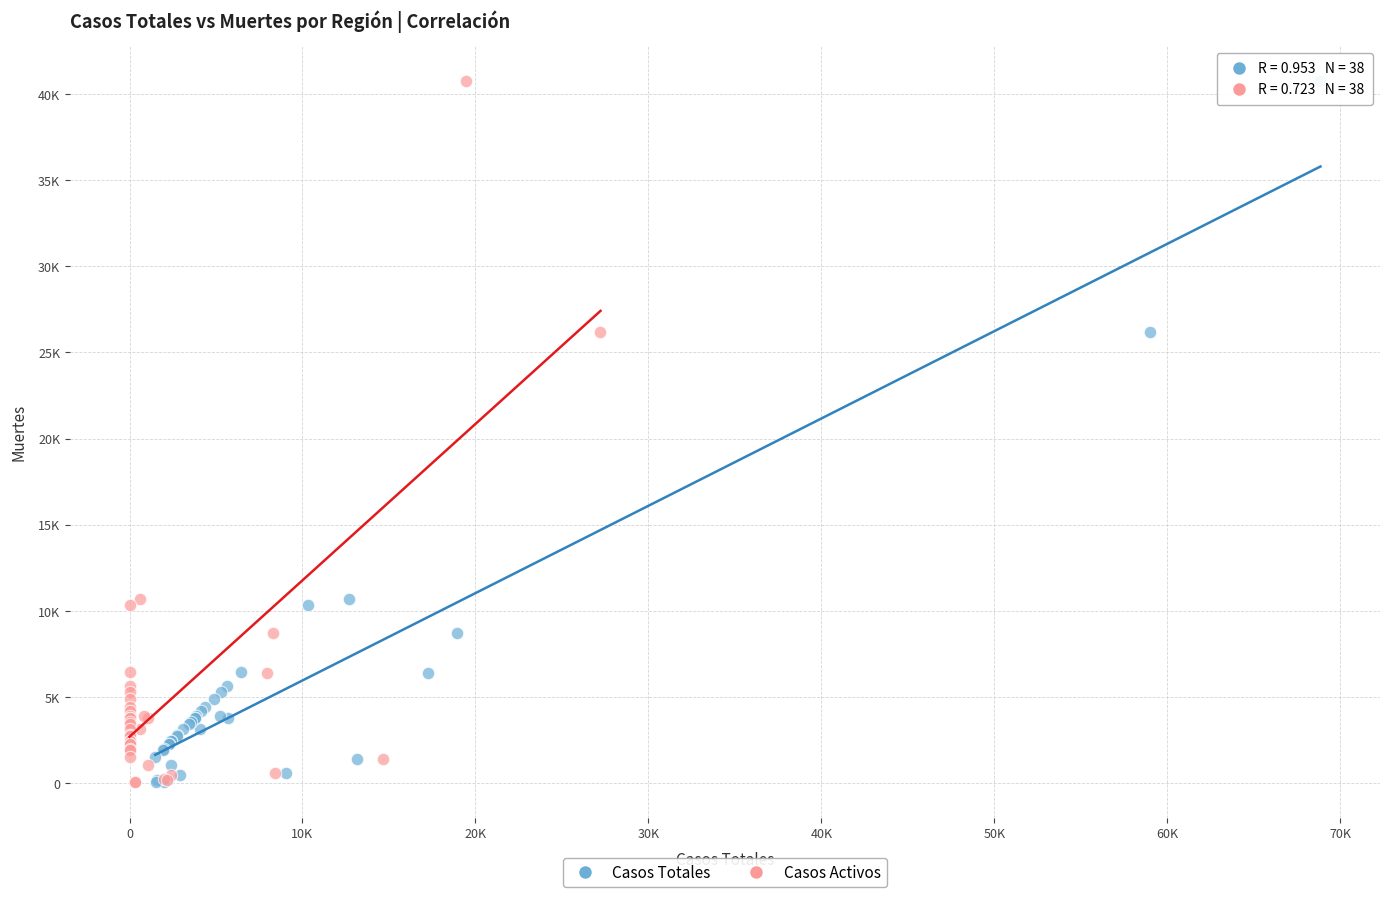

What are all the series names shown in the legend?

Casos Totales, Casos Activos